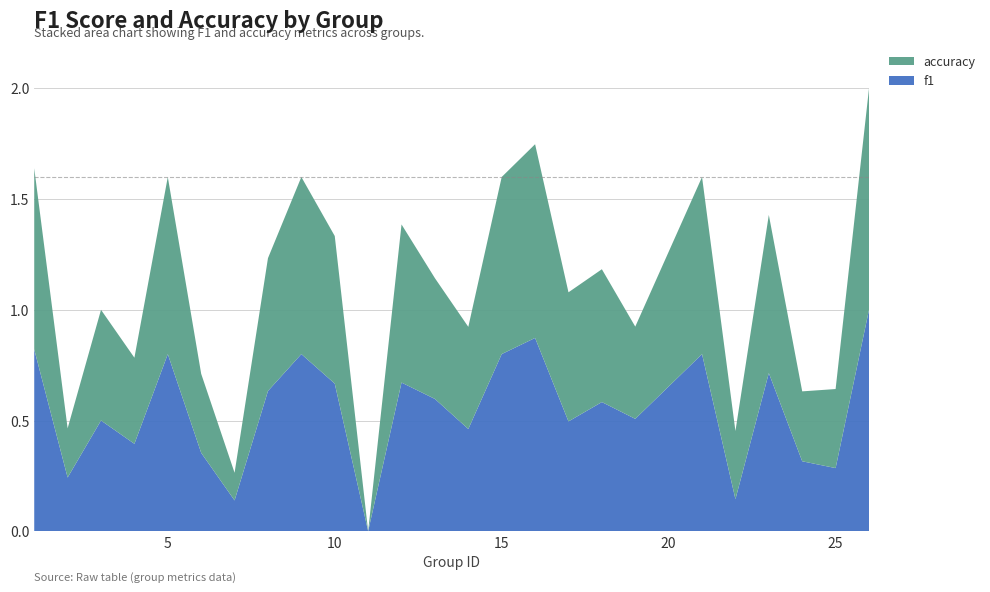

What are all the series names shown in the legend?

accuracy, f1